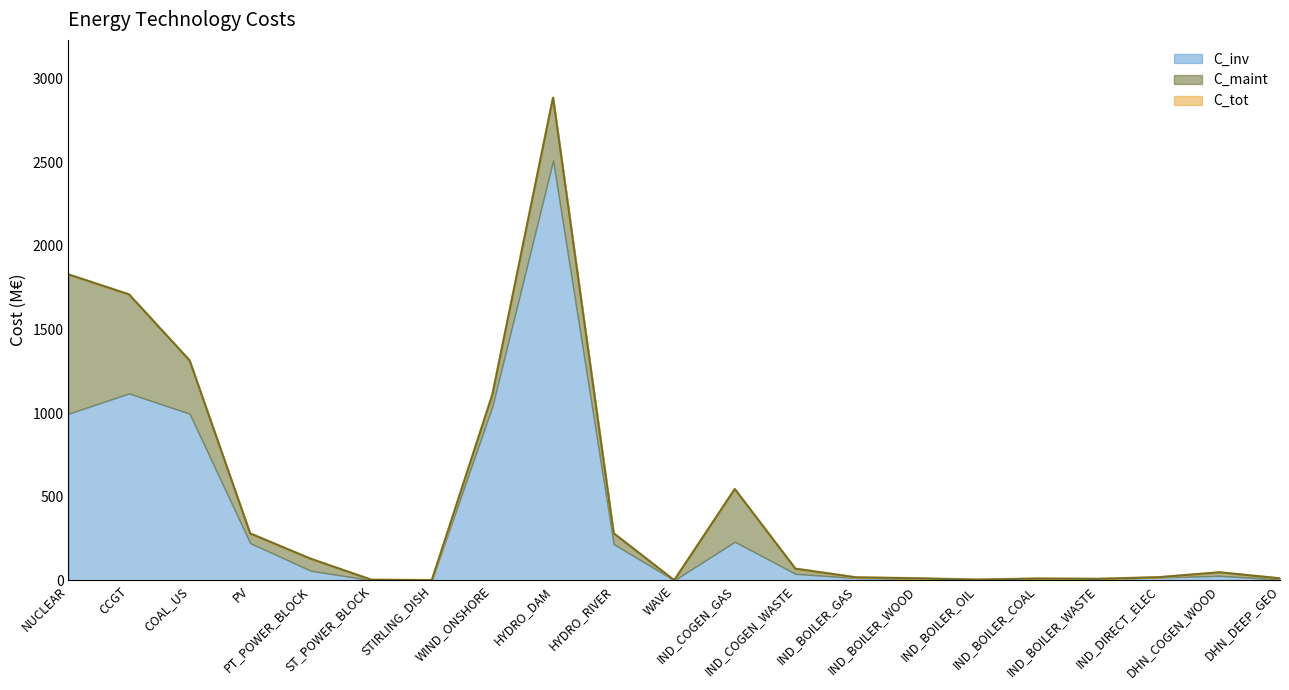

Which category has the highest value in the C_tot series?

HYDRO_DAM